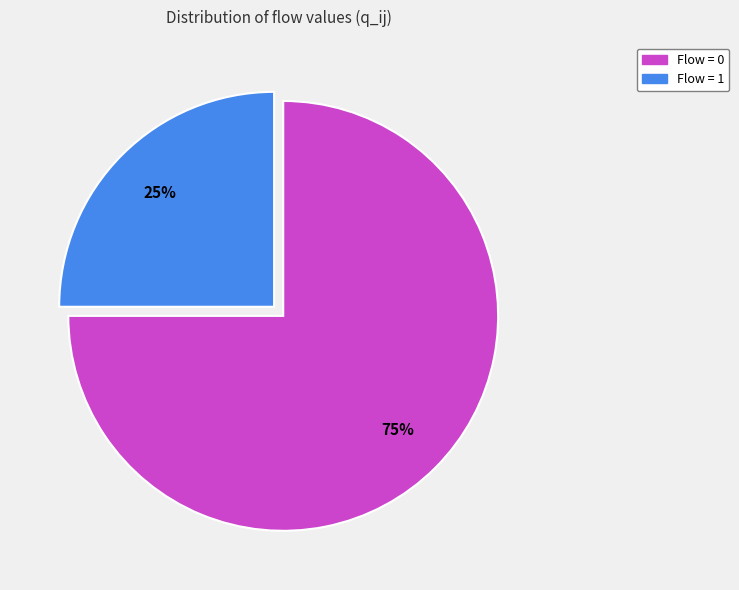

To the nearest percent, what is the difference between the largest and smallest slice percentages?

50%